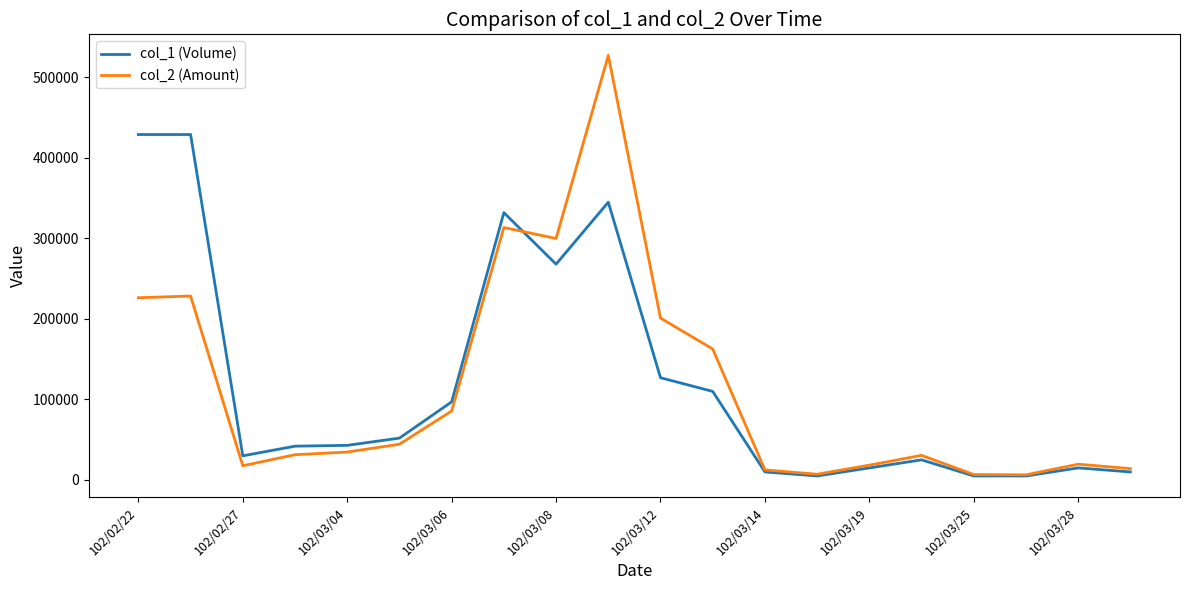

What is the maximum value shown in the chart?

527310